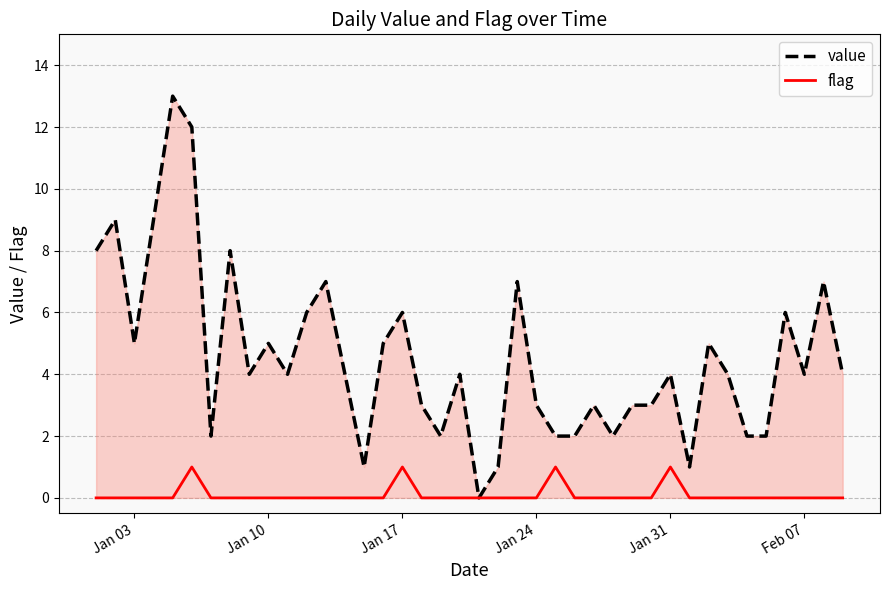

Rank the series by their average value, from highest to lowest.

value, flag